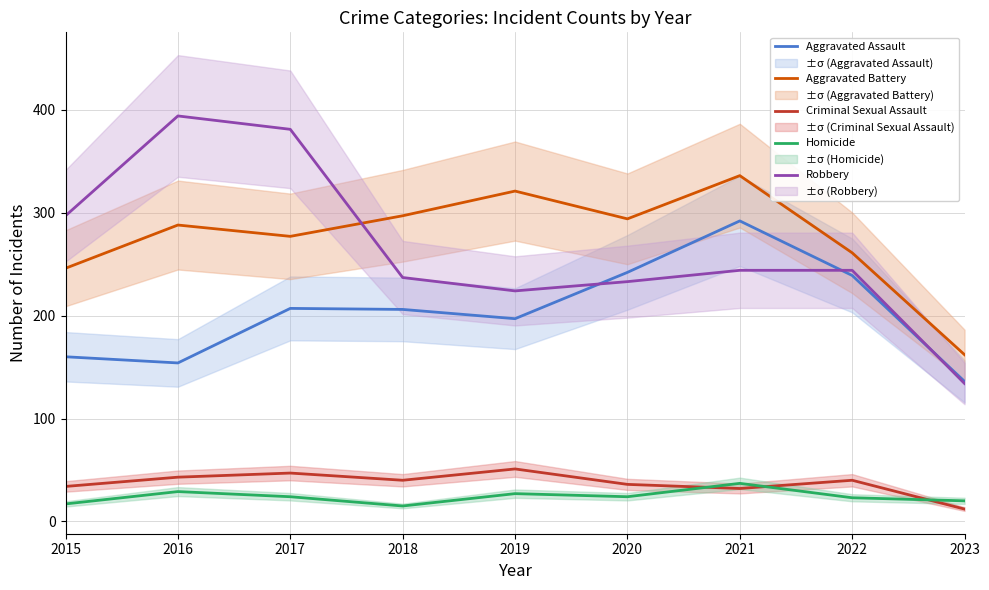

Reading left to right, transcribe all the data shown in this chart.

Aggravated Assault: 160	154	207	206	197	242	292	239	136
Aggravated Battery: 246	288	277	297	321	294	336	261	162
Criminal Sexual Assault: 34	43	47	40	51	36	32	40	12
Homicide: 17	29	24	15	27	24	37	23	20
Robbery: 297	394	381	237	224	233	244	244	134